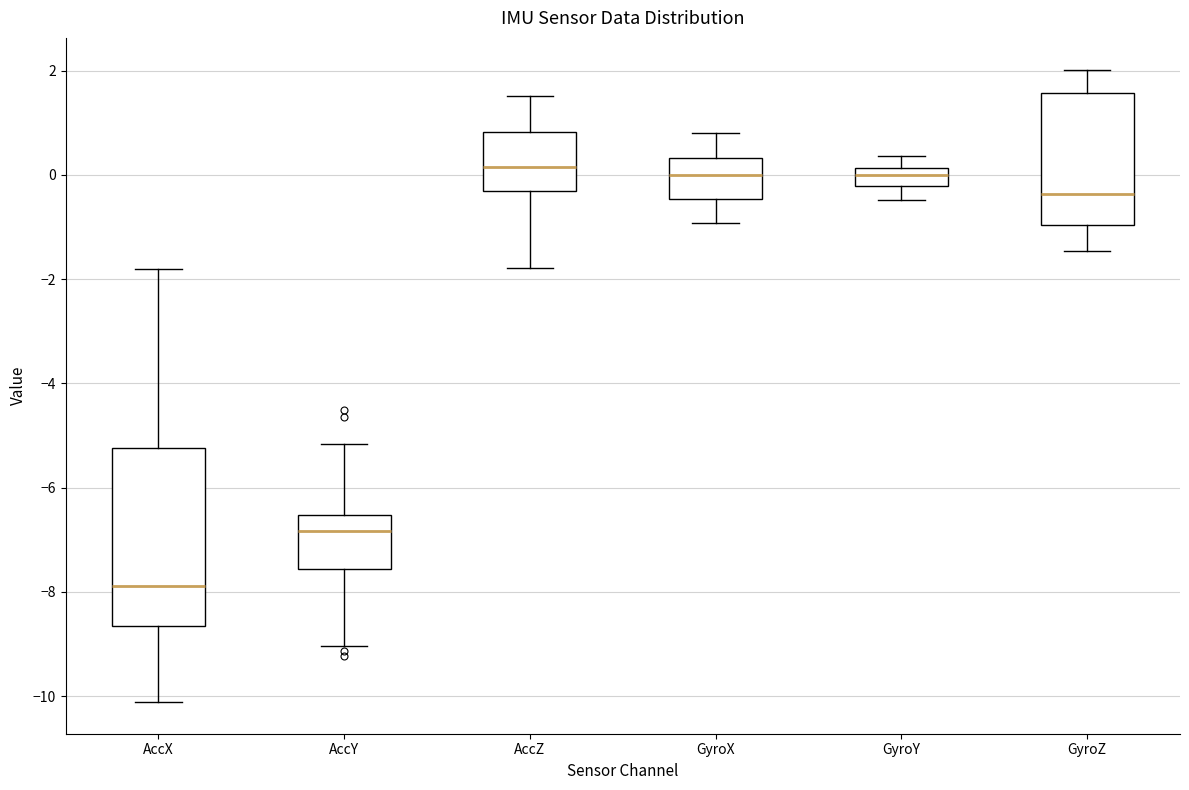

Reading left to right, read every box against the y-axis: the position of its median line, the range the box covers, and the ends of its whiskers. The values are not printed on the chart, so give them approximately, as read against the axis.

AccX: median -7.8, box -8.6 to -5.2, whiskers -10.2 to -1.8
AccY: median -6.8, box -7.6 to -6.6, whiskers -9.0 to -5.2
AccZ: median 0.2, box -0.4 to 0.8, whiskers -1.8 to 1.6
GyroX: median 0.0, box -0.4 to 0.4, whiskers -1.0 to 0.8
GyroY: median 0.0, box -0.2 to 0.2, whiskers -0.4 to 0.4
GyroZ: median -0.4, box -1.0 to 1.6, whiskers -1.4 to 2.0